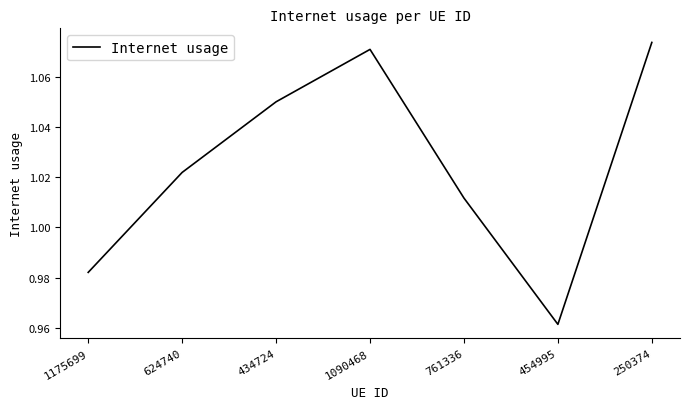

What position from the right is 454995?

2